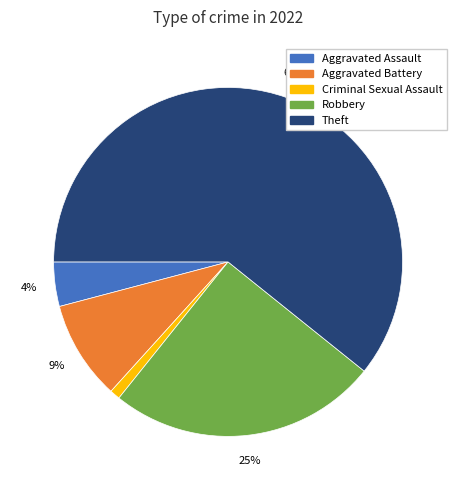

Is there a majority slice in this chart?

Yes